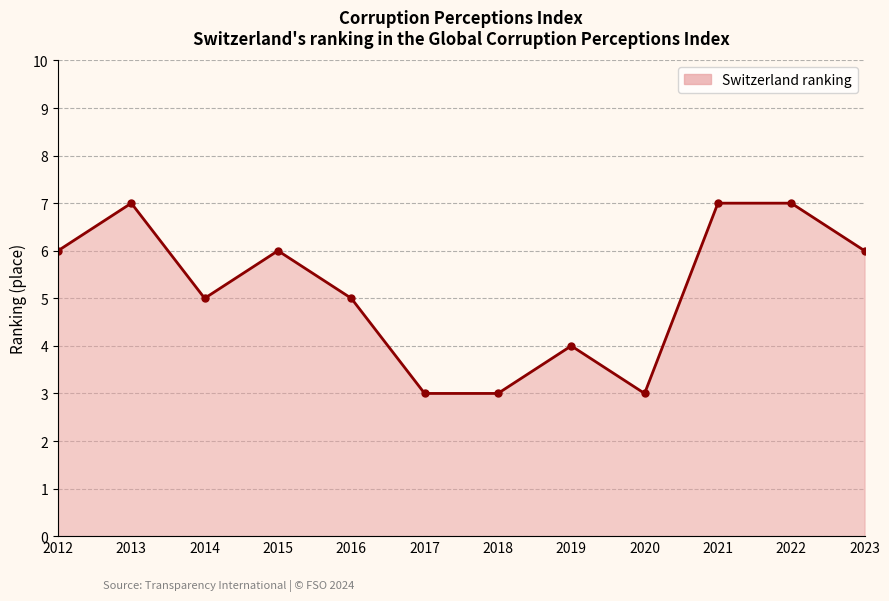

How many data points does each series have?

12